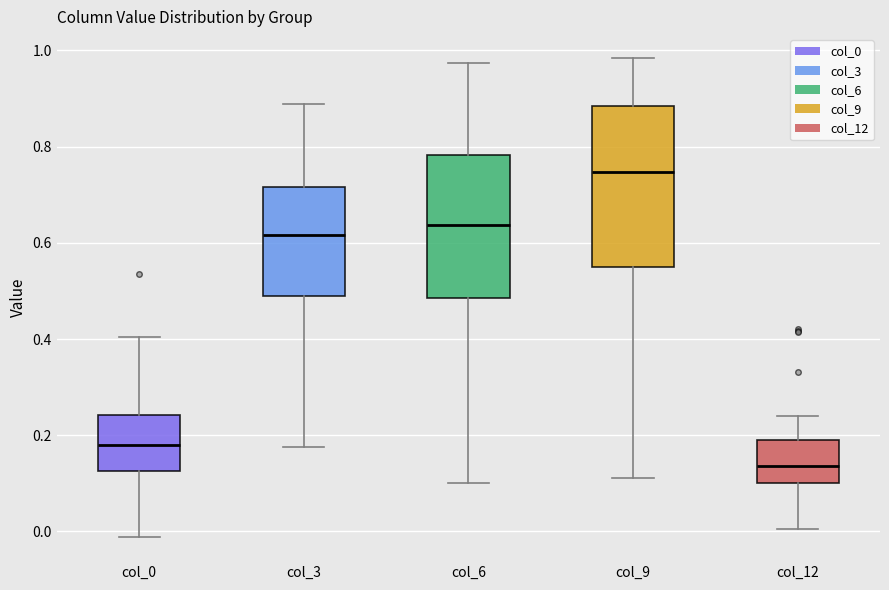

Where does the upper whisker of the box for col_12 end on the y-axis? The values are not printed on the chart, so give them approximately, as read against the axis.

0.24